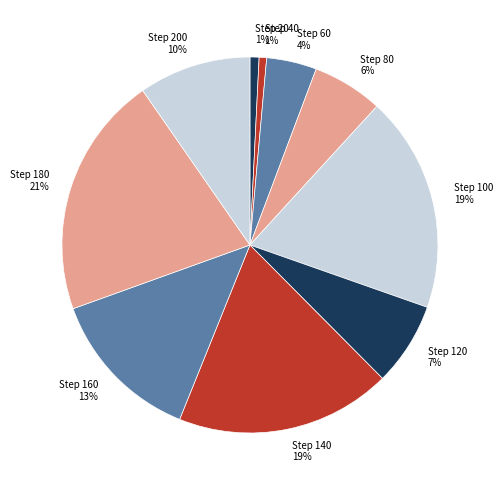

Count the number of slices in the pie.

10